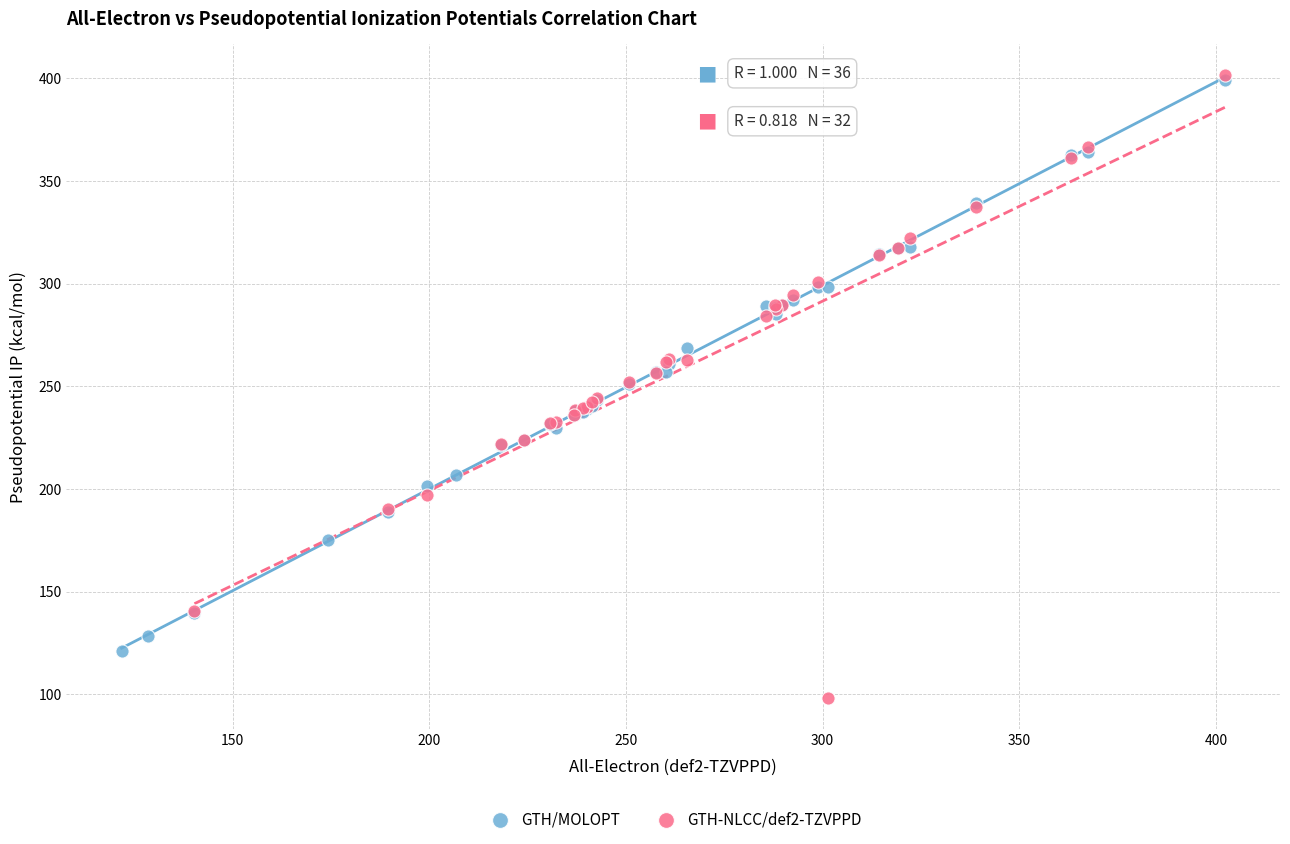

Which series contains the lowest Y value?

GTH-NLCC/def2-TZVPPD